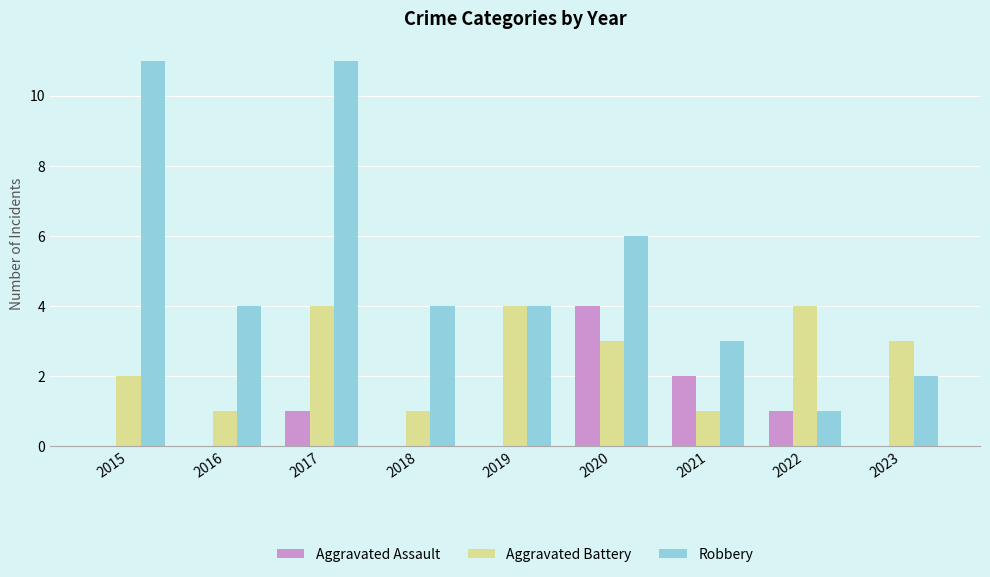

Read the Robbery value at 2018.

4